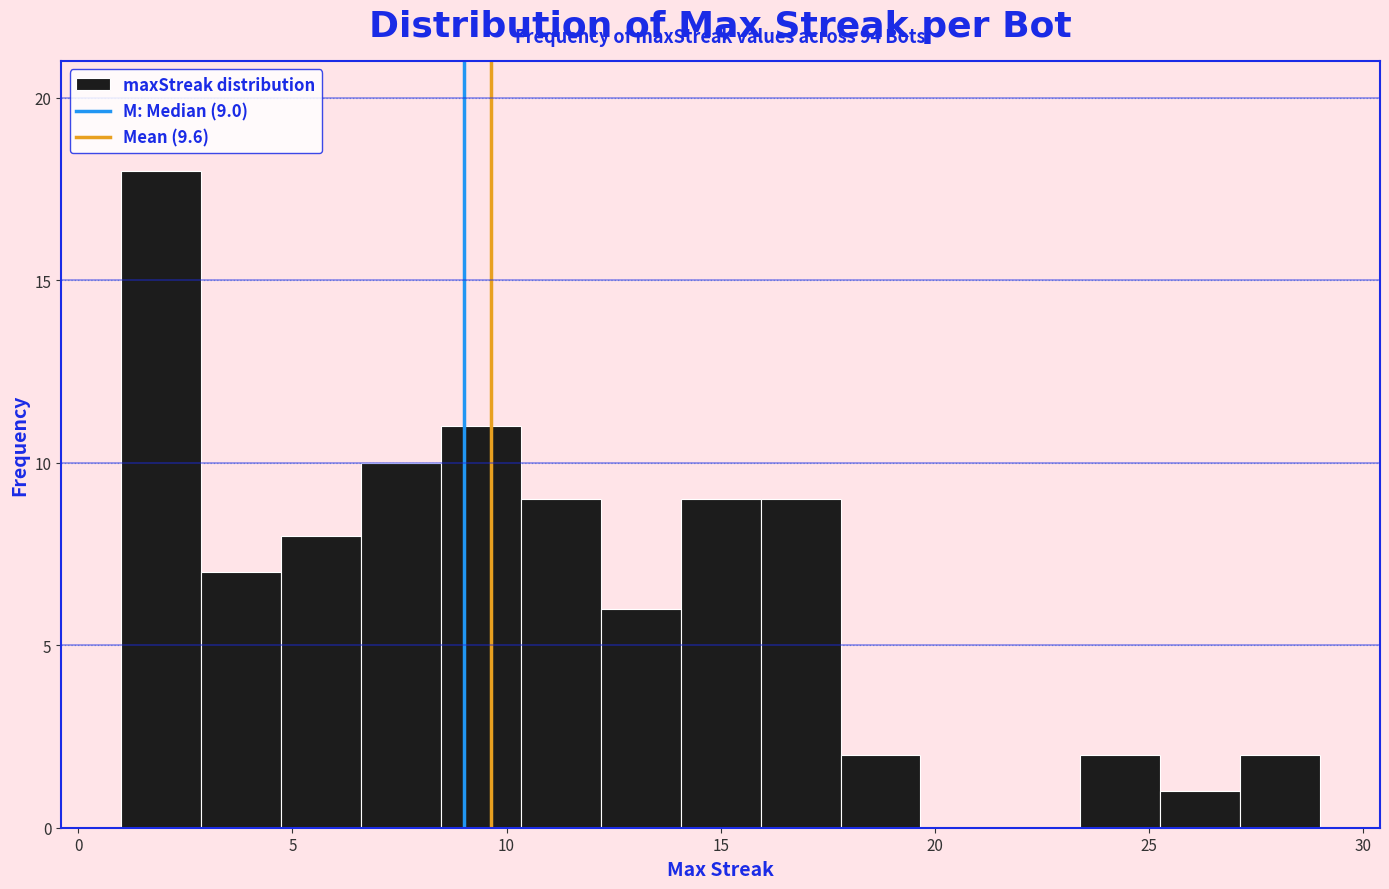

Read against the x-axis, roughly where is the centre of the tallest bar?

2.0